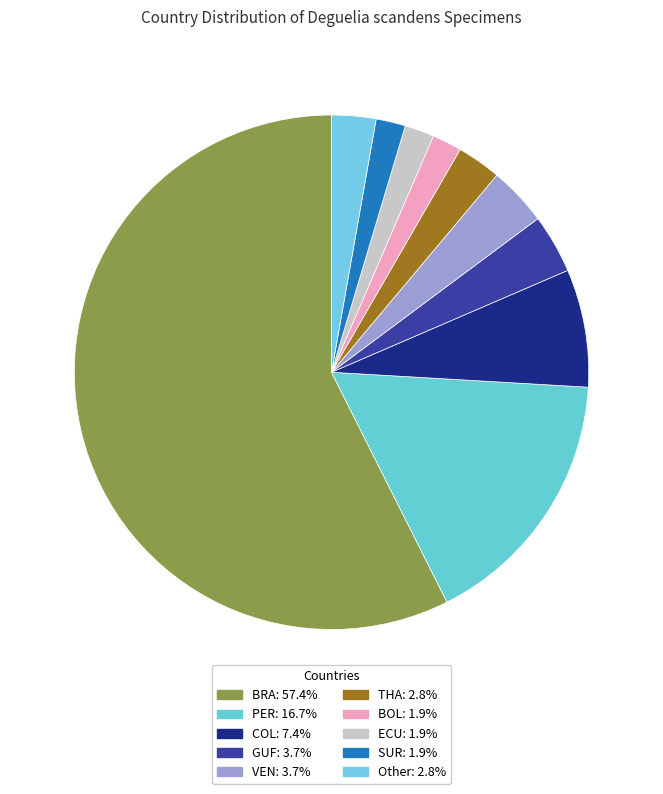

Does BOL account for over 50% of the chart?

No